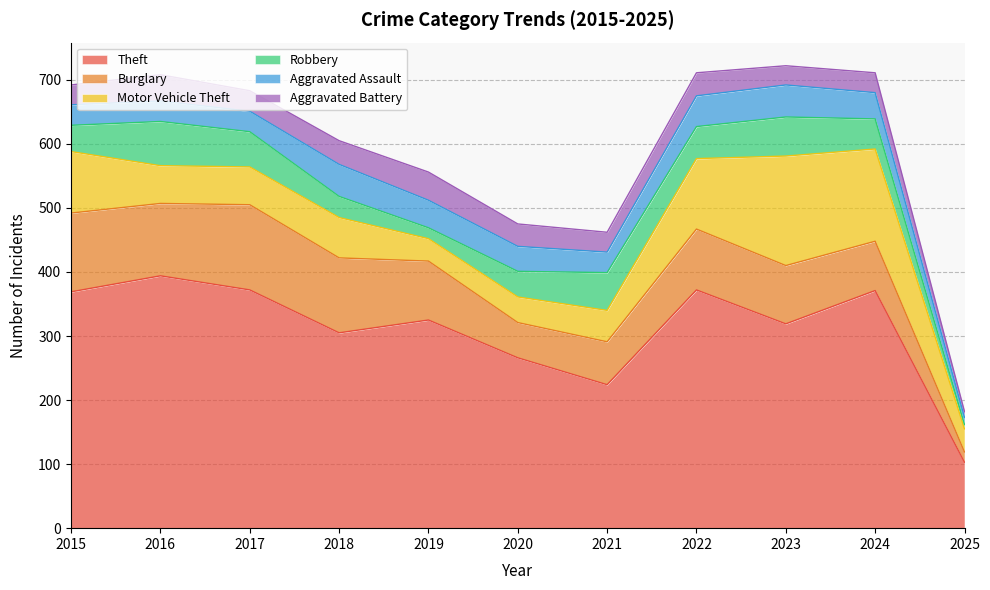

At which category is the sum across all series the highest?

2023